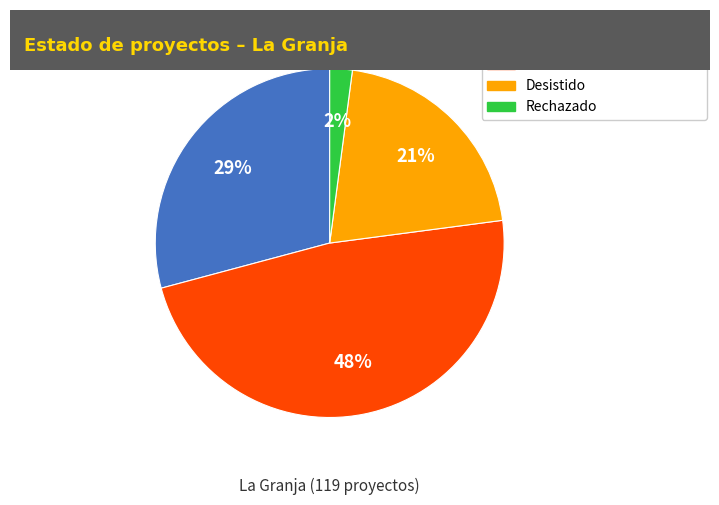

Is there a majority slice in this chart?

No